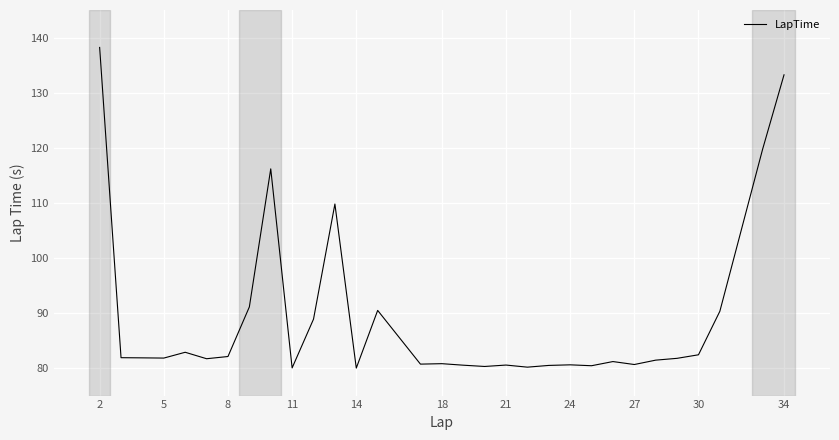

What is the difference between the maximum and minimum values?

58.2